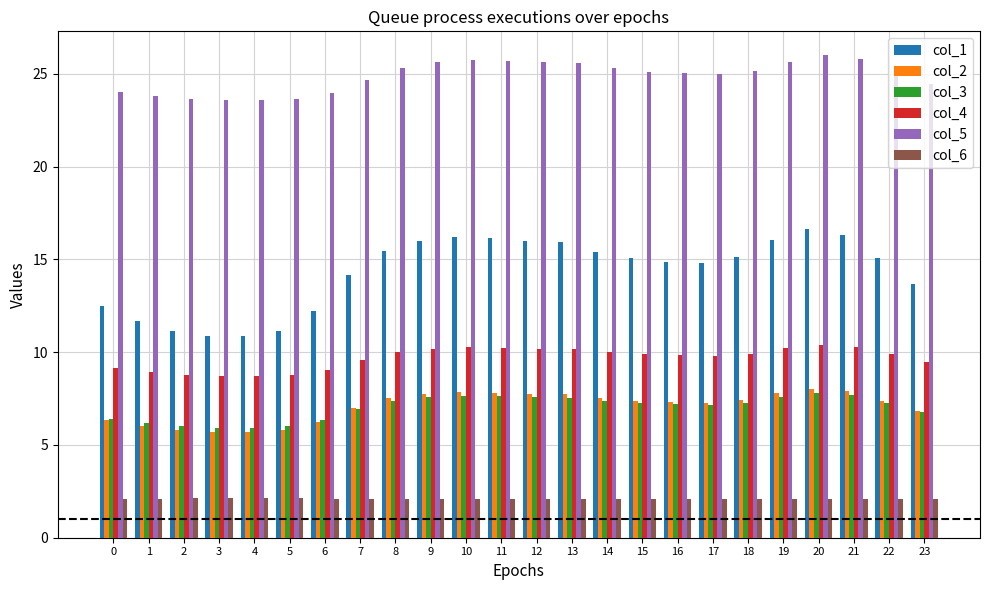

What is the minimum value for col_5?

23.6